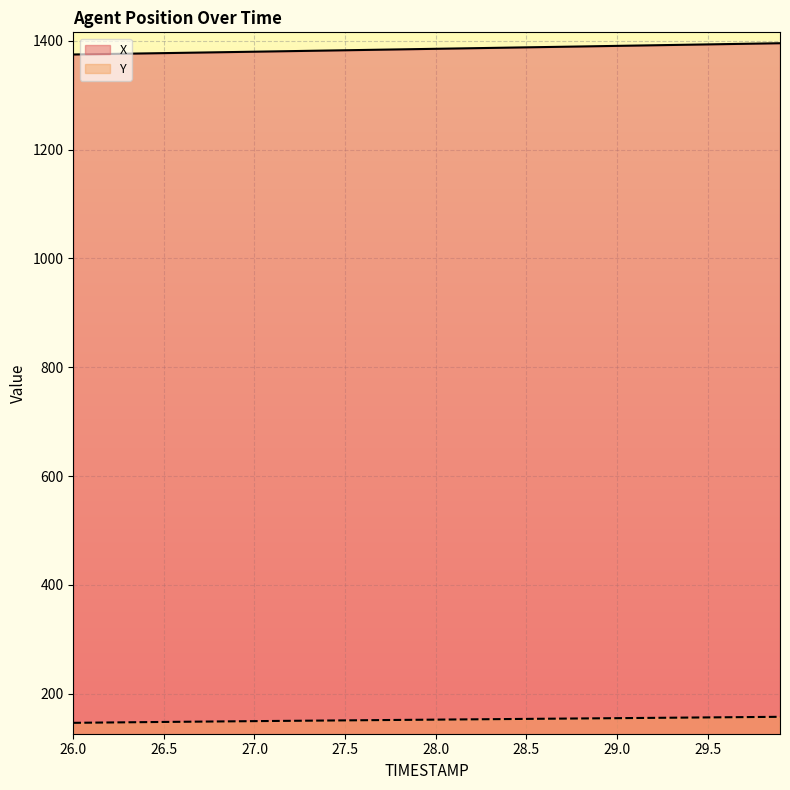

What position from the left is 26.9?

10